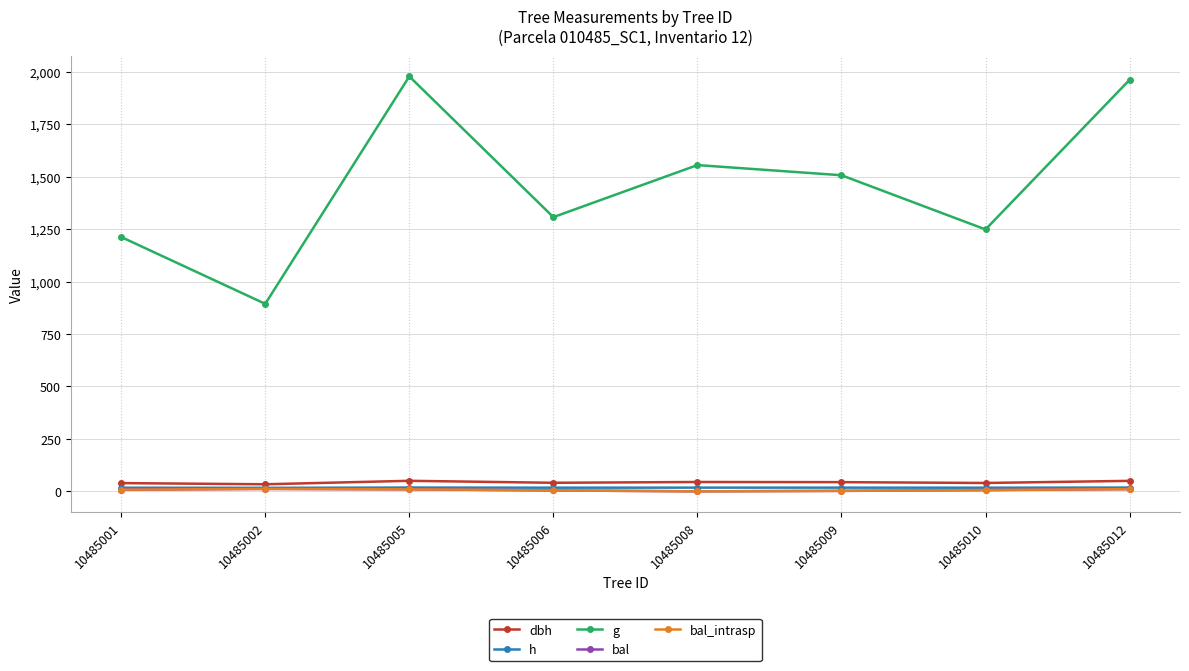

Between 10485012 and 10485002, which is larger?

10485012